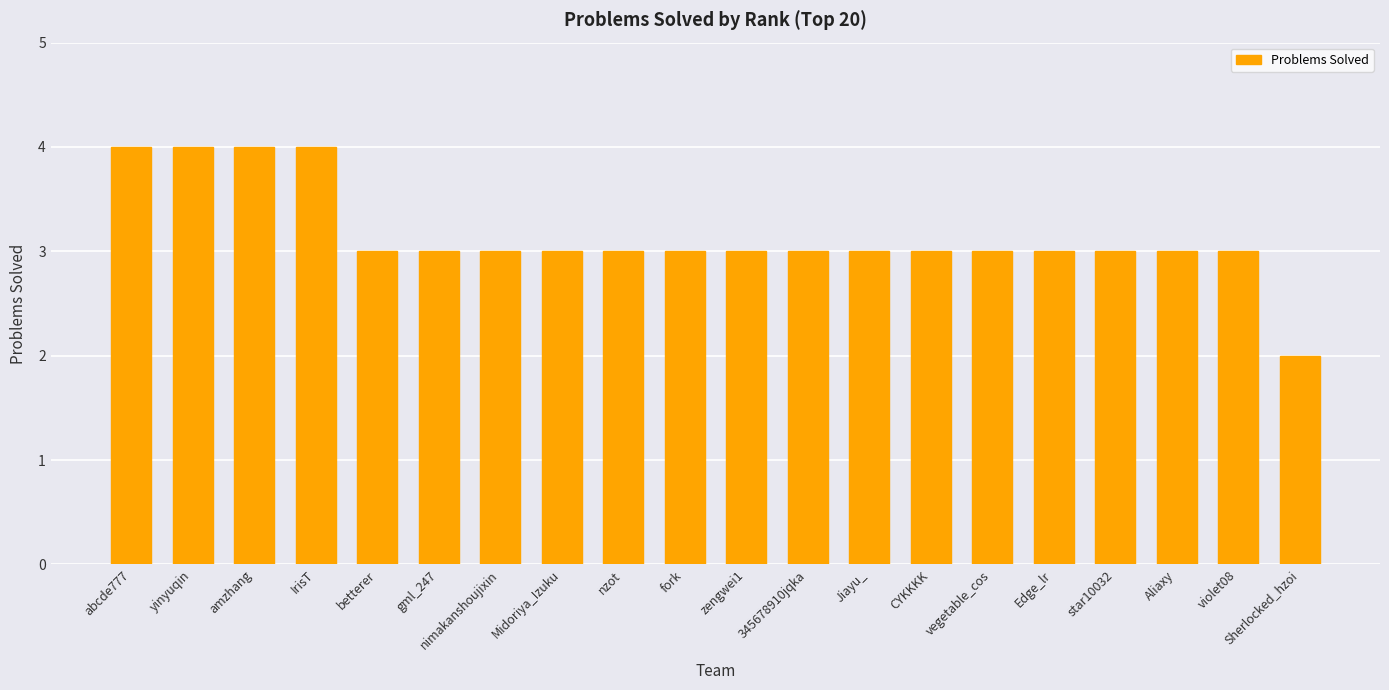

Approximately how many times larger is the value at yinyuqin compared to nzot?

1.3